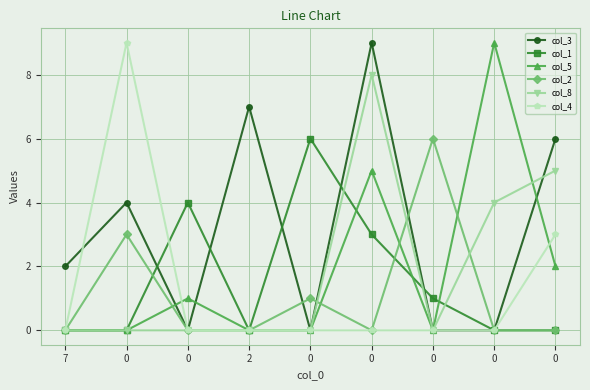

Reading right to left, list all the values displayed in this chart.

col_3: 6	0	0	9	0	7	0	4	2
col_1: 0	0	1	3	6	0	4	0	0
col_5: 2	9	0	5	0	0	1	0	0
col_2: 0	0	6	0	1	0	0	3	0
col_8: 5	4	0	8	0	0	0	0	0
col_4: 3	0	0	0	0	0	0	9	0